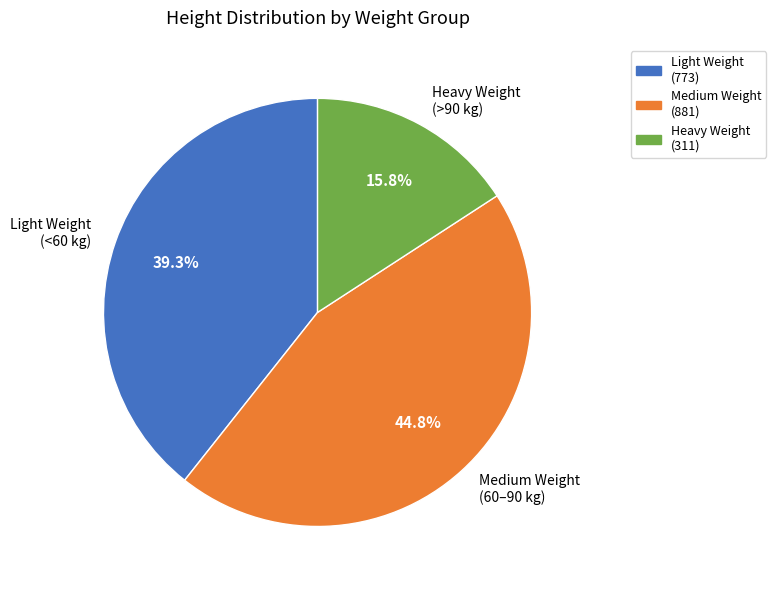

To the nearest percent, what is the difference between the largest and smallest slice percentages?

29%